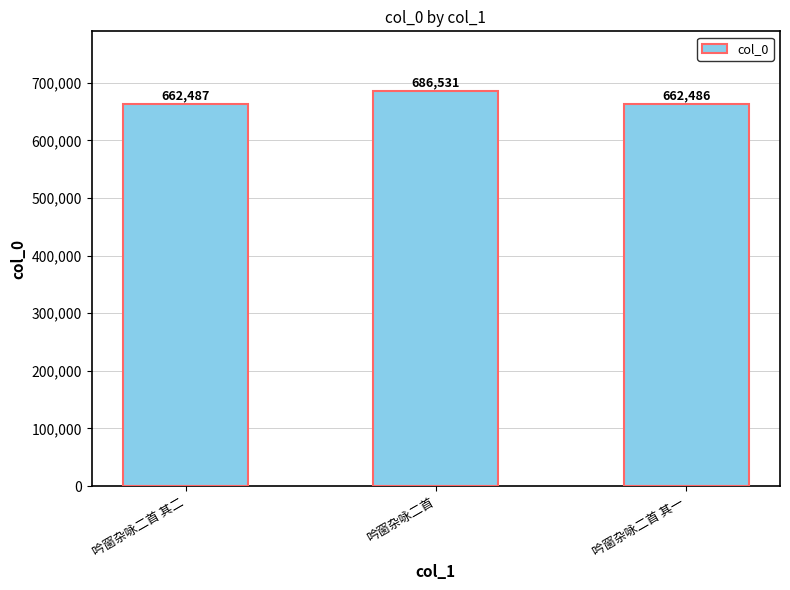

At which label is the value closest to 674508?

吟窗杂咏二首 其二